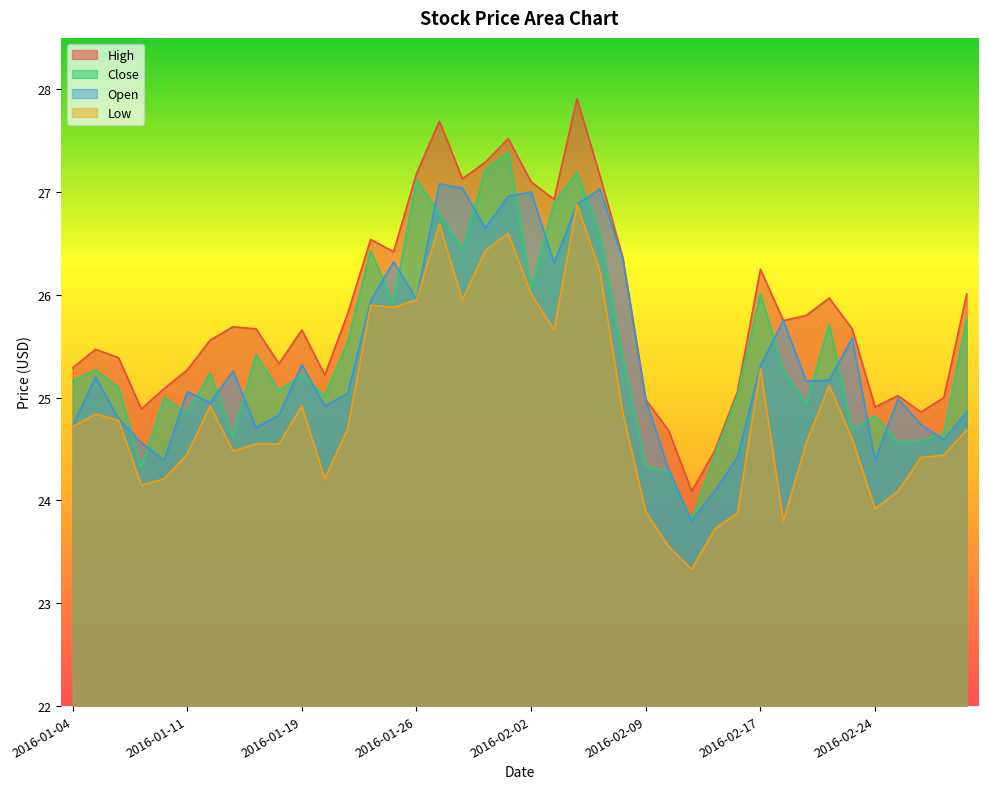

How many times do Close and Open cross each other?

22